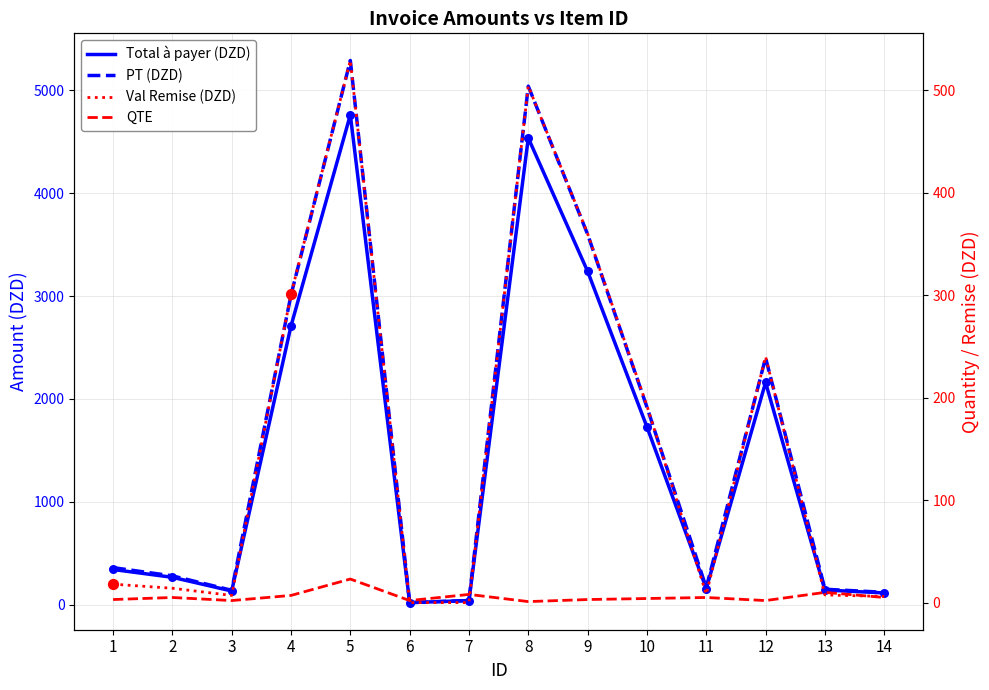

Is the value of Val Remise (DZD) at 13 greater than the value of Total à payer (DZD) at 4?

No